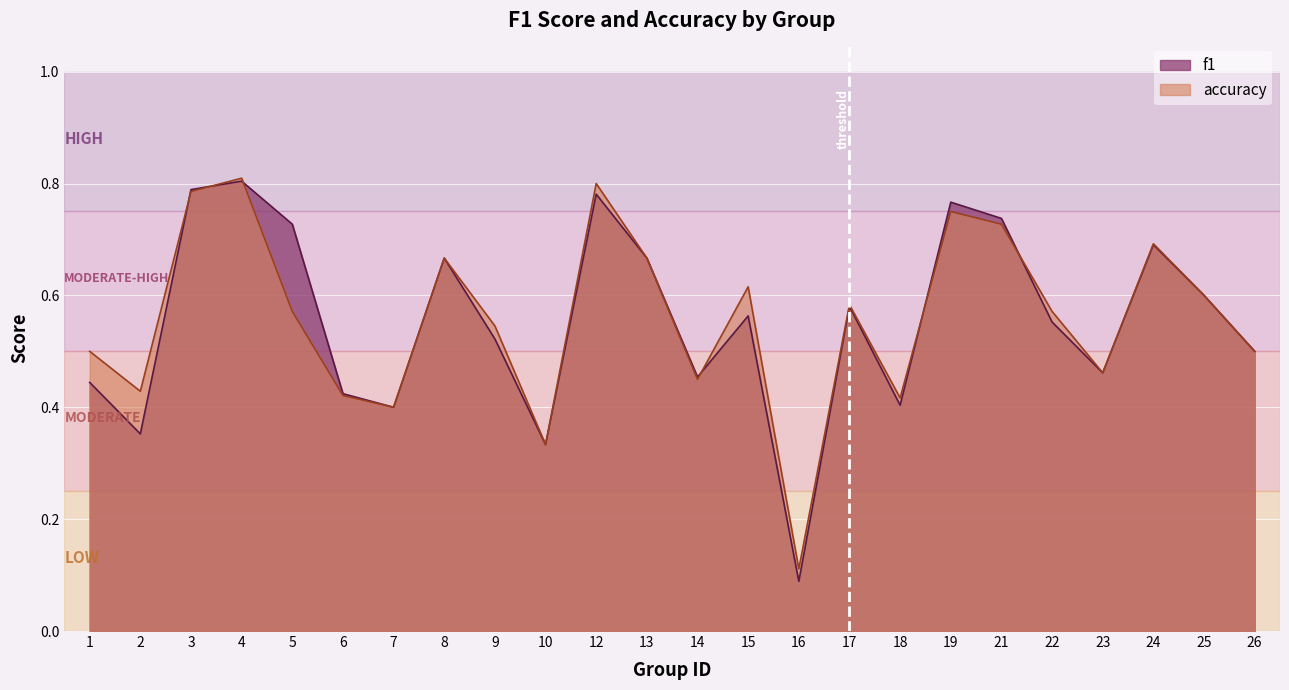

Rank the series at 25 from lowest to highest value.

f1, accuracy